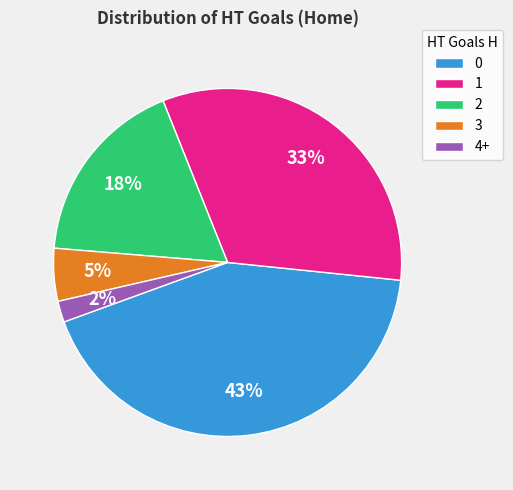

The 0 slice represents 54% of the pie. True or false?

False